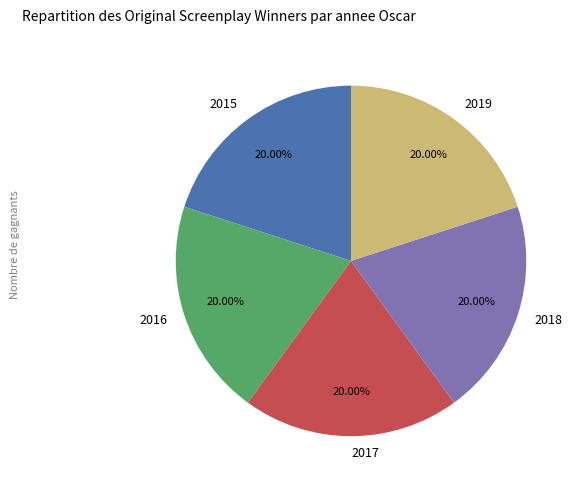

Is there a majority slice in this chart?

No